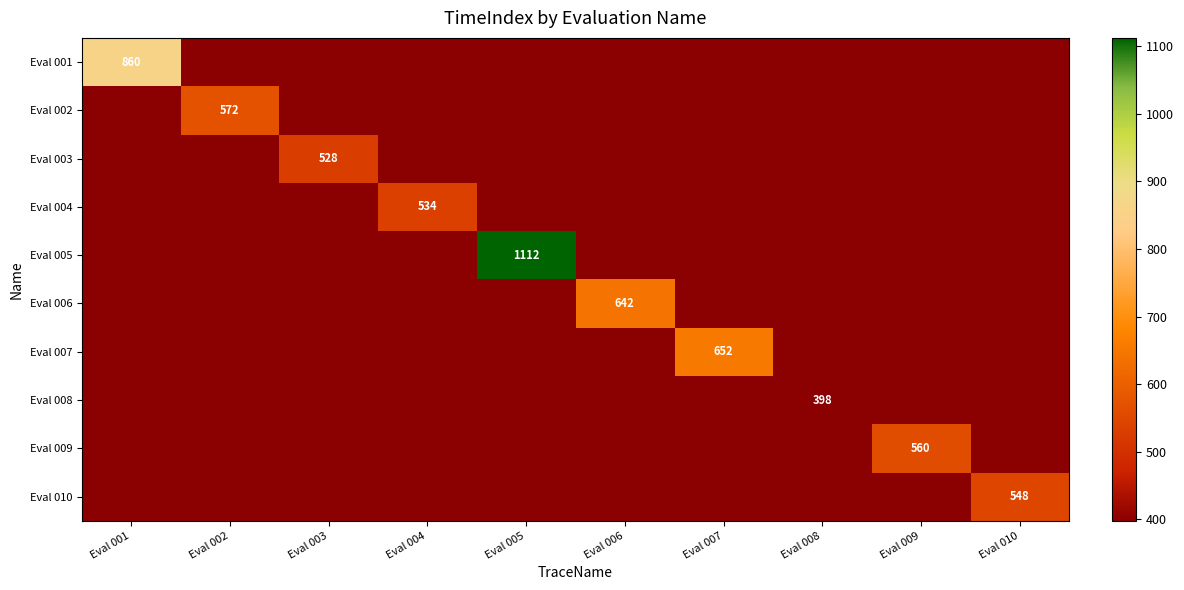

True or false: Eval 004 has a value of 928 at Eval 004.

False